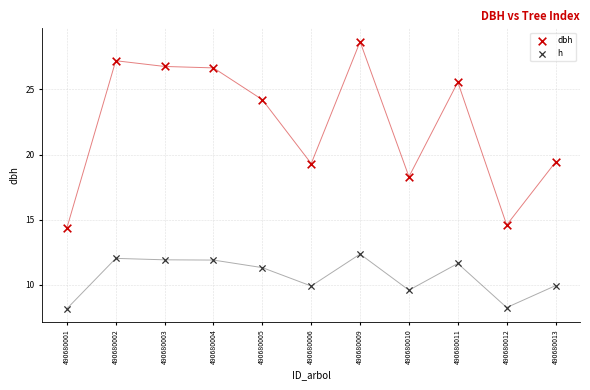

Across all data points, what is the range of Y values (max minus min)?

20.5